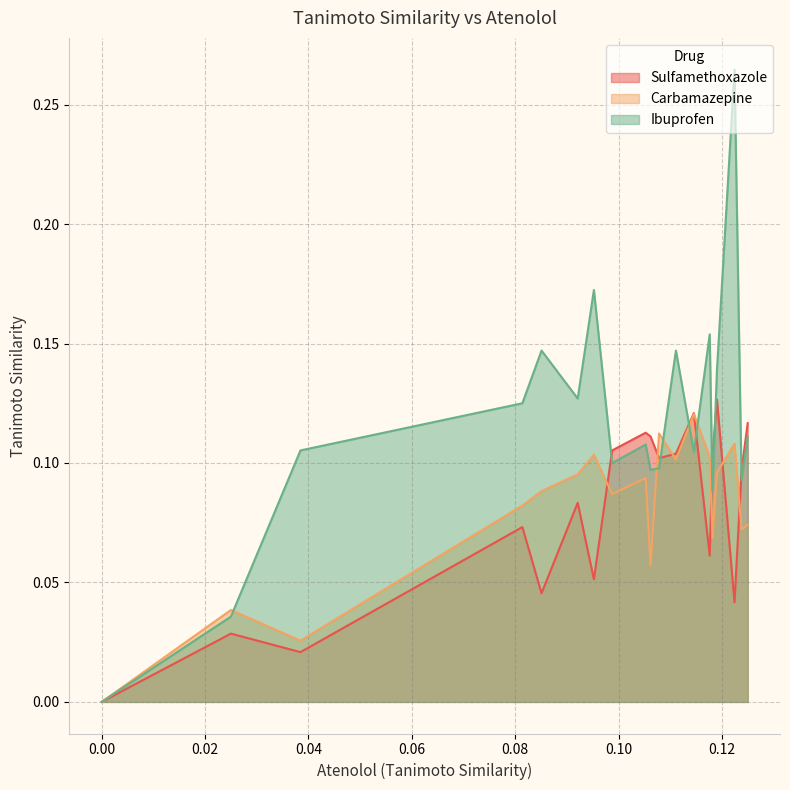

The value of Ibuprofen at 7 is 0.0. True or false?

True